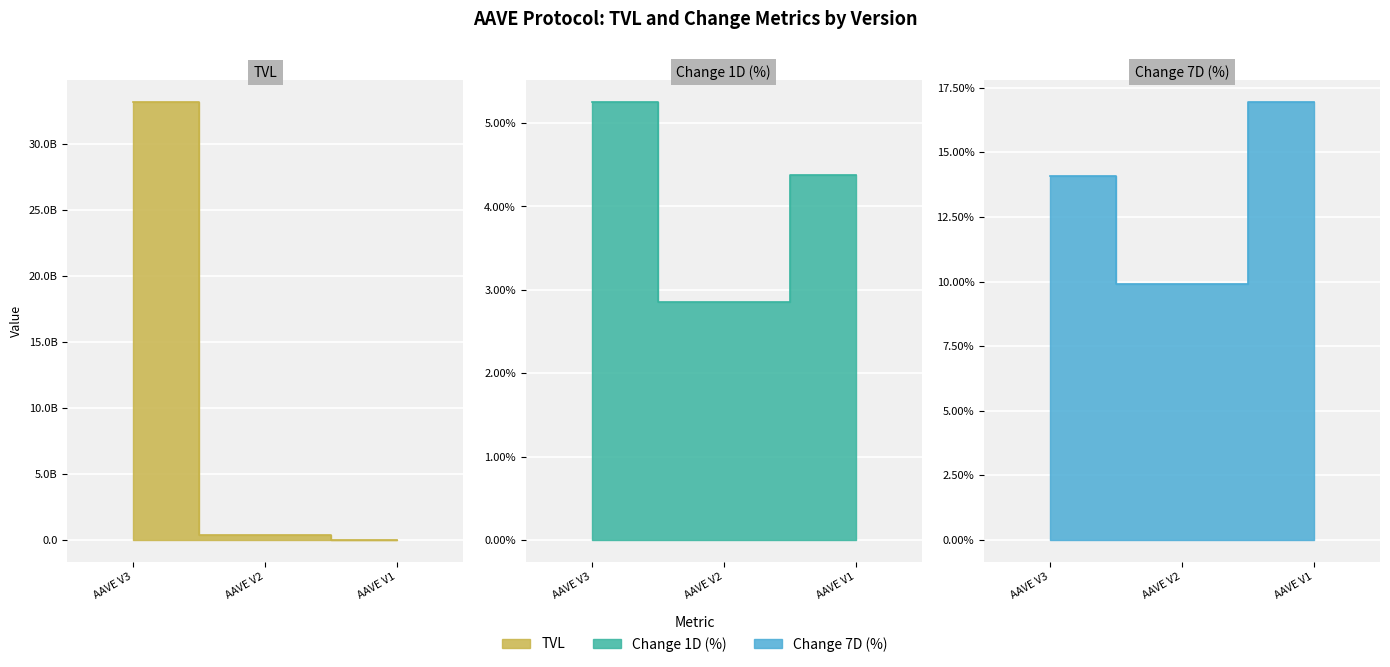

Where is Change 7D (%) nearest to the value 13?

AAVE V3